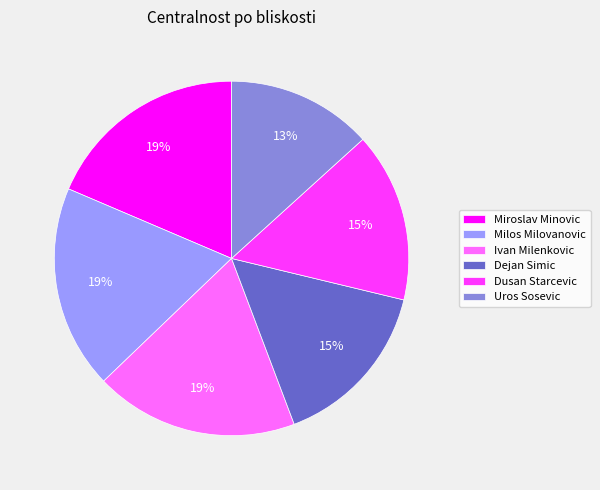

To the nearest percent, what is the combined percentage of Miroslav Minovic and Dusan Starcevic?

34%